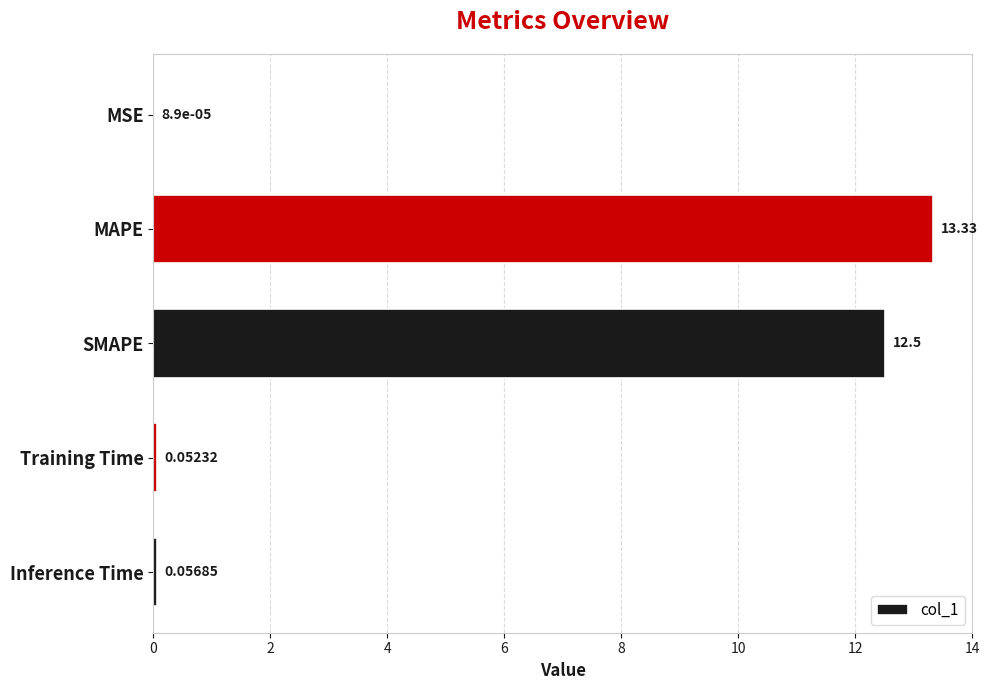

What is the change in value from MSE to SMAPE?

+12.5